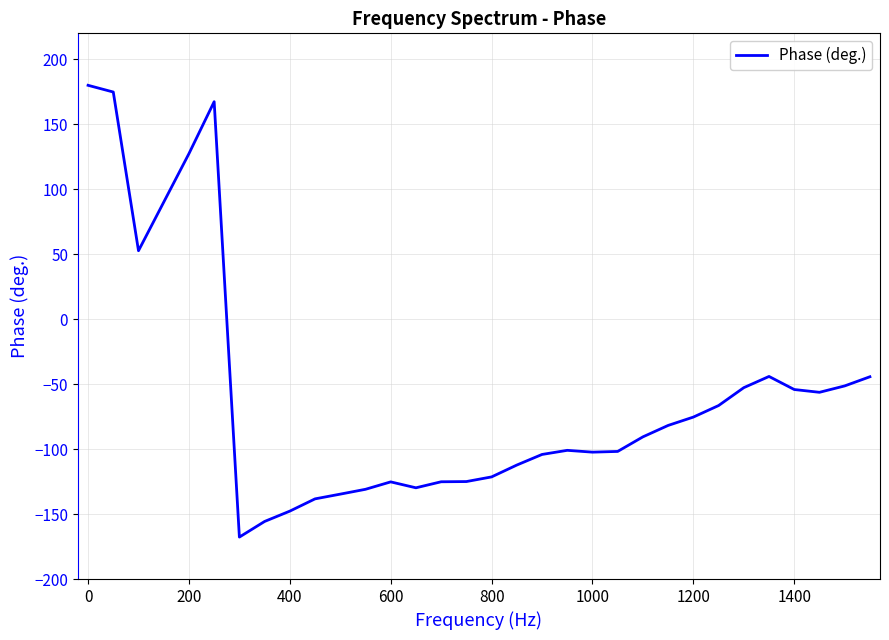

What is the minimum value shown in the chart?

-167.7